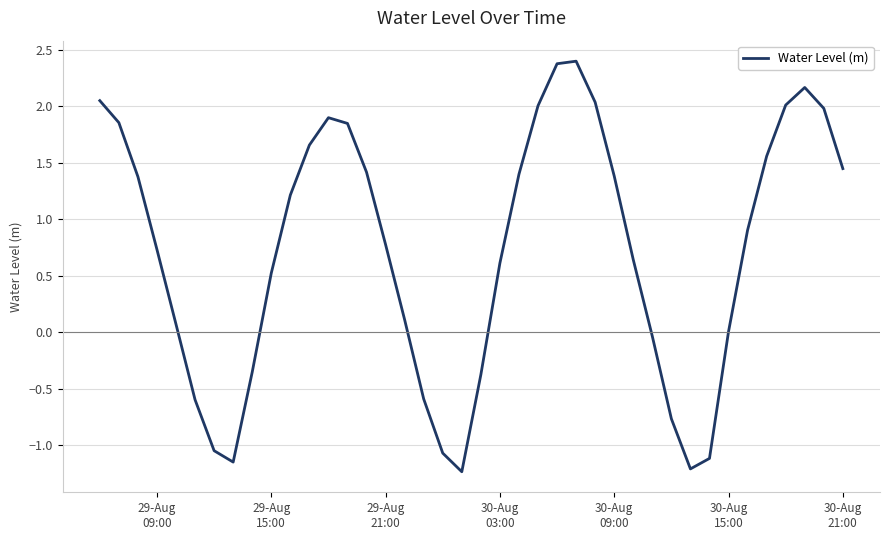

What is the greatest value displayed?

2.4